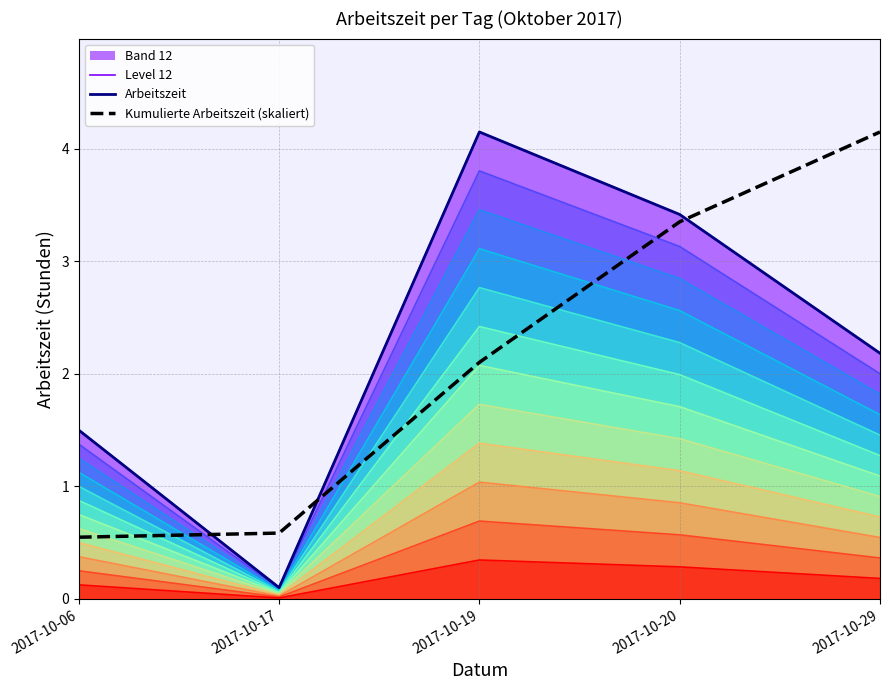

What is the value of the 3rd point from the left?

3.5